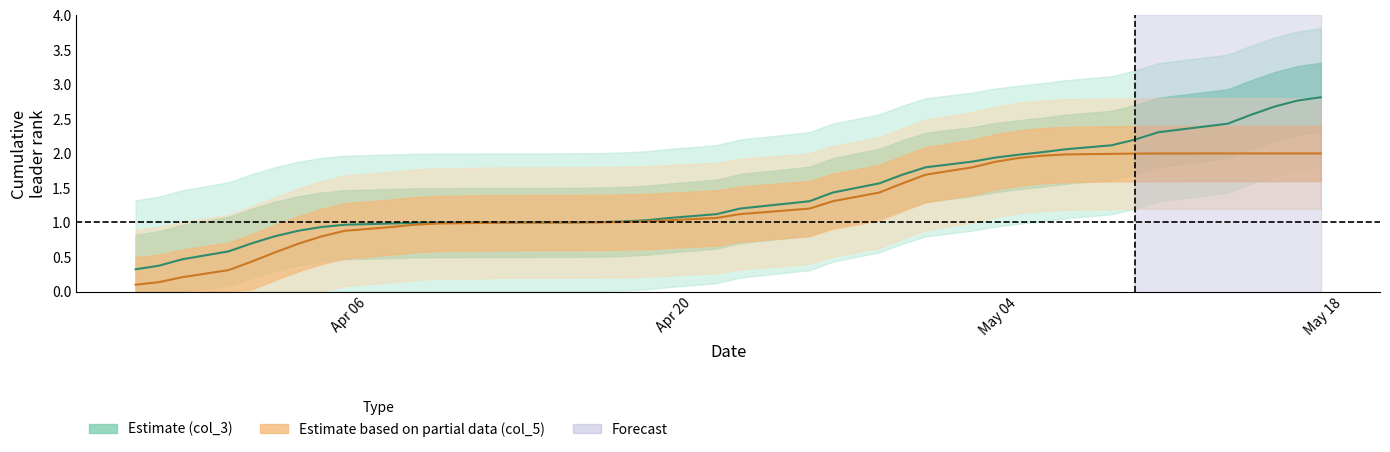

What is the highest value of the Estimate based on partial data (col_5) series?

2.0